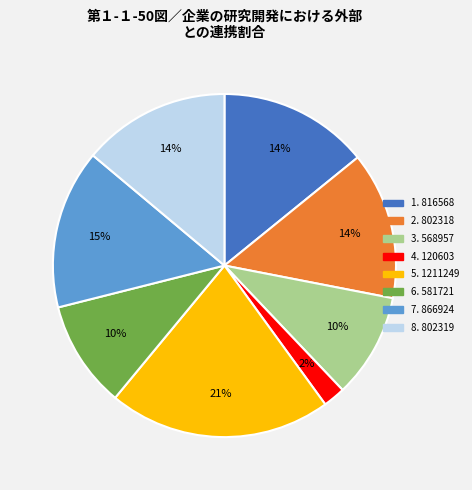

Is there any slice that represents more than half of the pie?

No